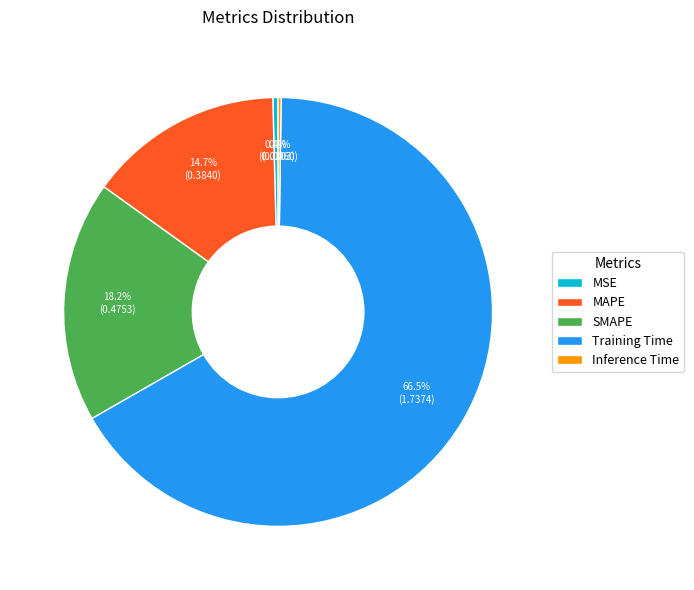

What percentage is the SMAPE slice, to the nearest percent?

18%